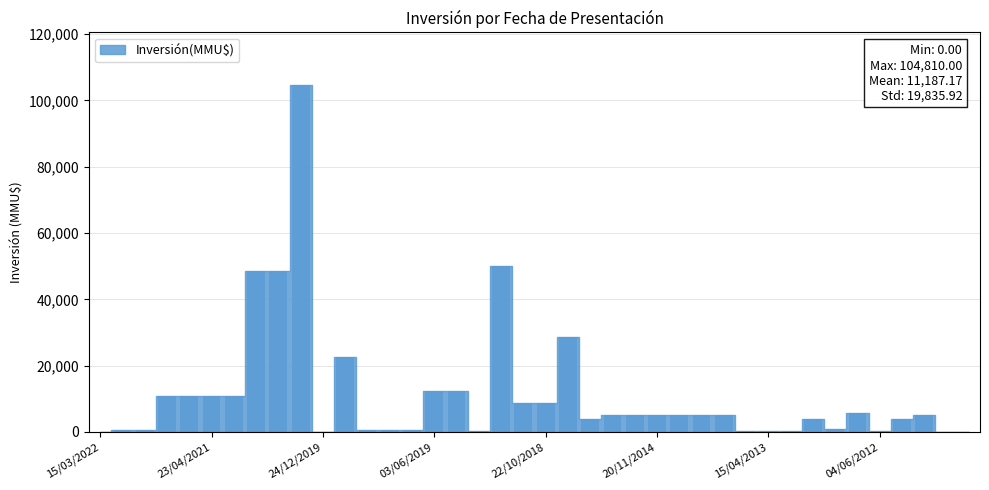

What is the maximum value shown in the chart?

104810